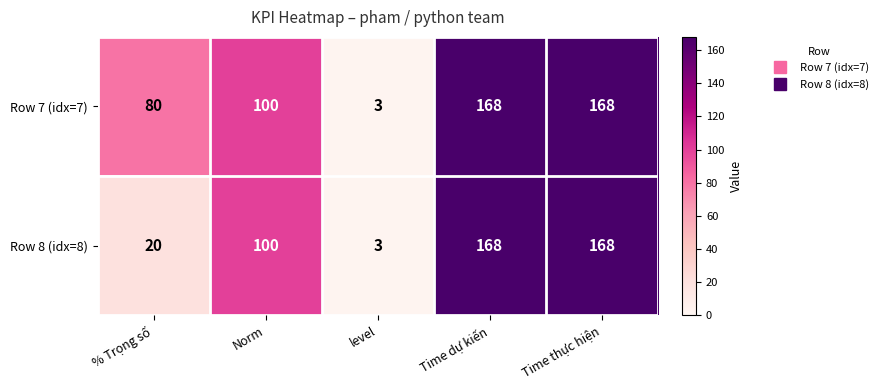

Read the Row 7 (idx=7) value at Time dự kiến, to the nearest 50.

150